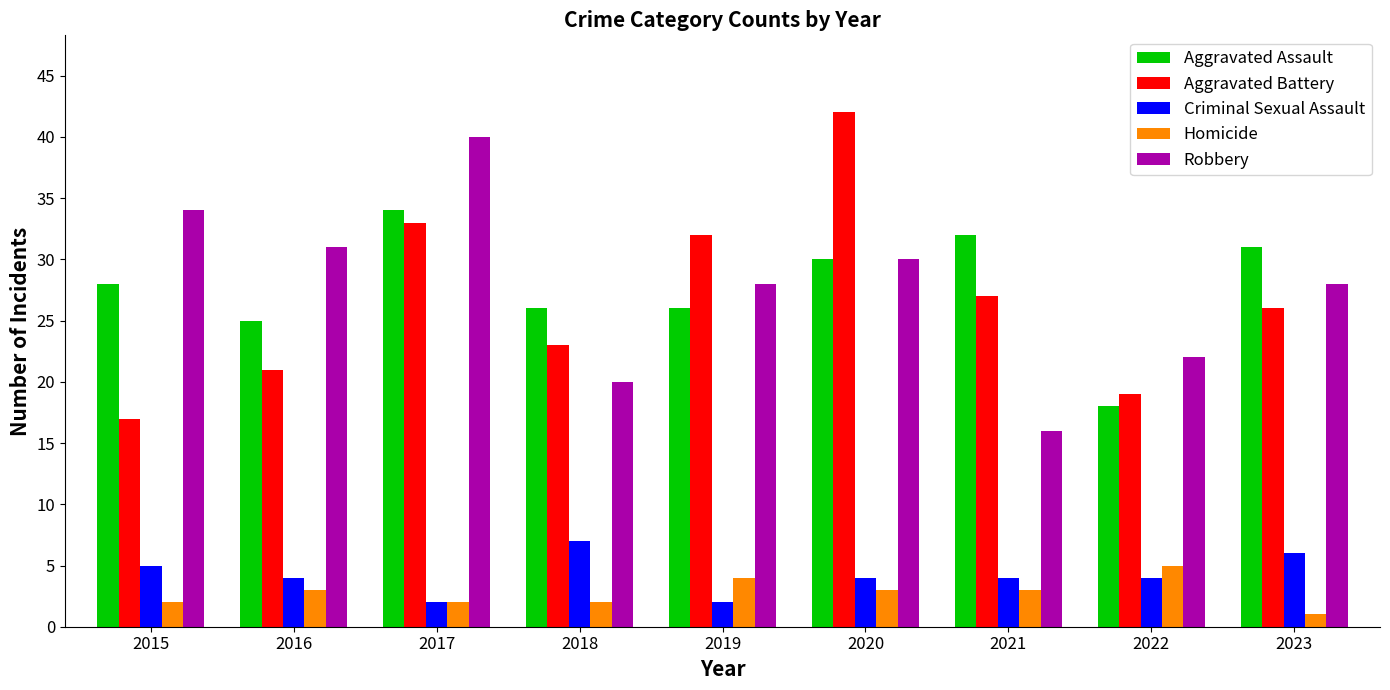

What are all the series names shown in the legend?

Aggravated Assault, Aggravated Battery, Criminal Sexual Assault, Homicide, Robbery